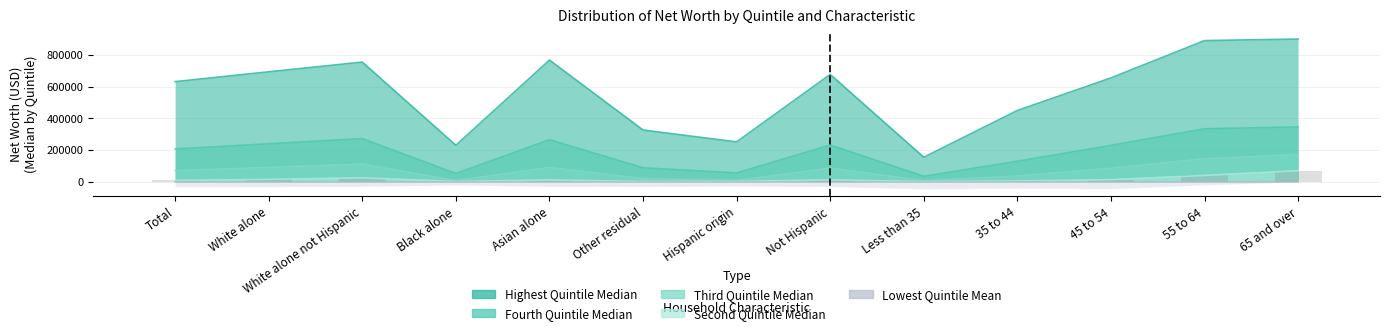

At which label does Second Quintile Median first exceed 10425?

White alone